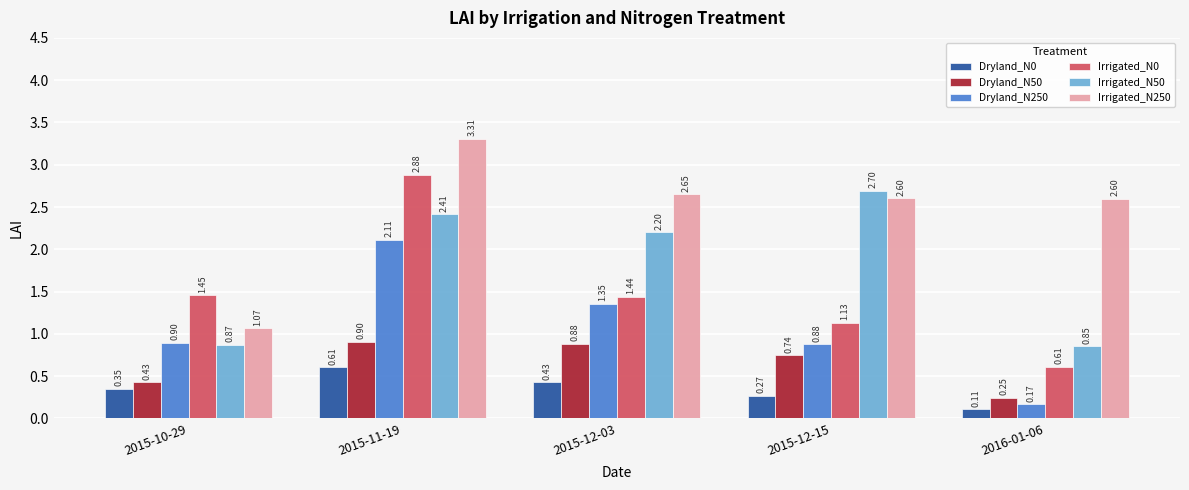

What is the total value across all series at 2015-12-15?

8.3